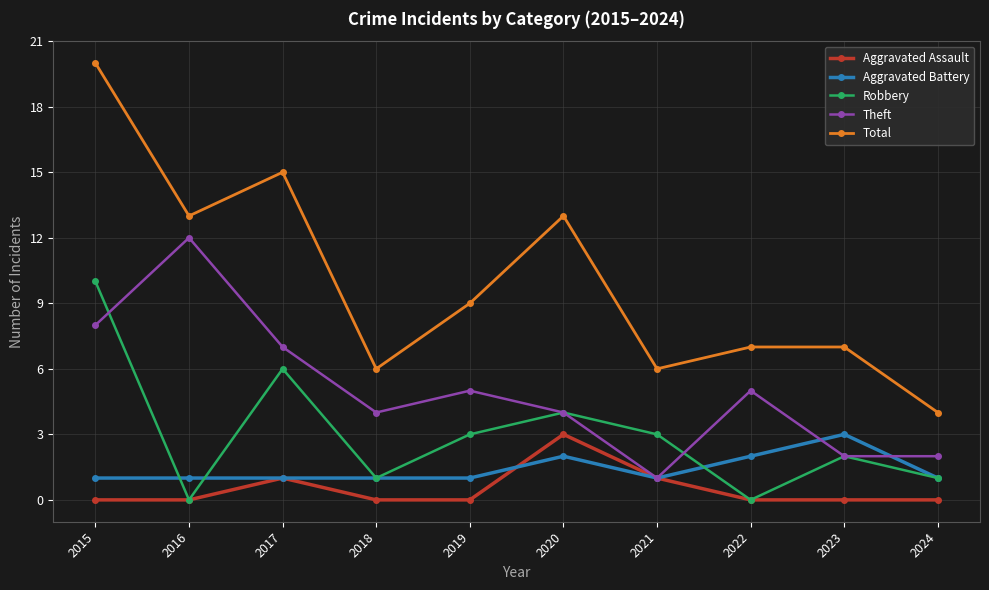

Is this an area chart (filled region under the line)?

No